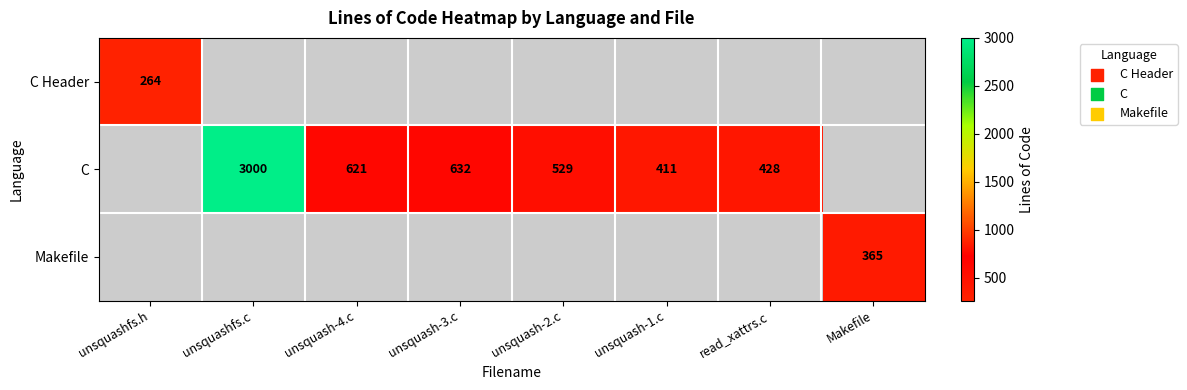

True or false: C Header has a value of 151 at unsquashfs.h.

False